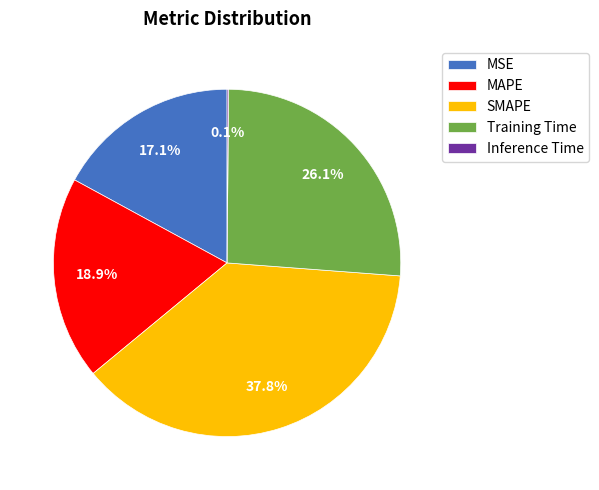

Do MAPE and SMAPE together represent more than half of the pie?

Yes